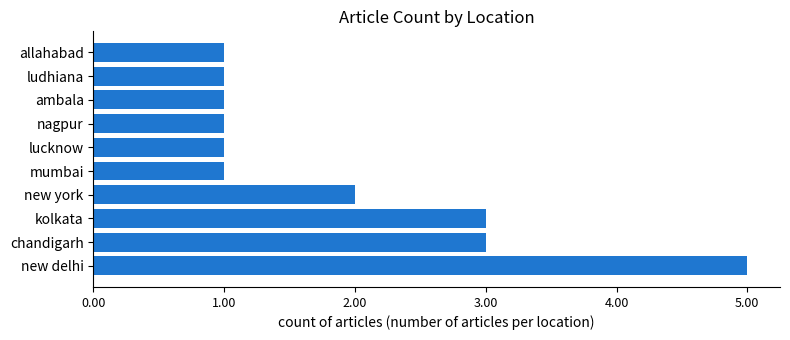

True or false: the data shows 1 at allahabad.

True